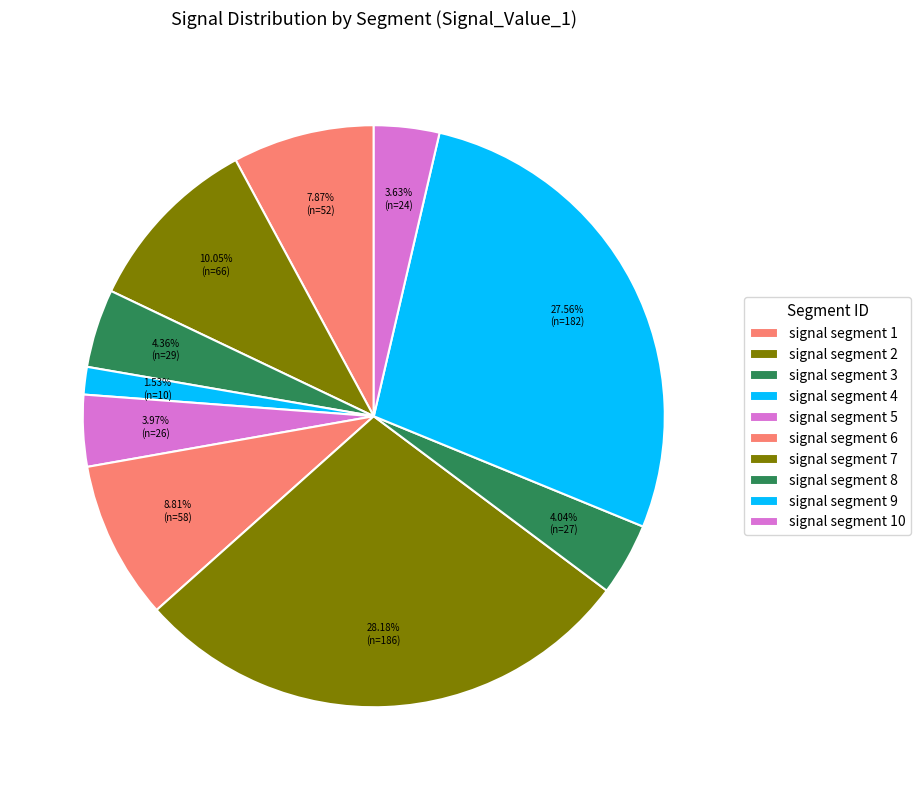

To the nearest percent, what portion does signal segment 7 represent?

28%